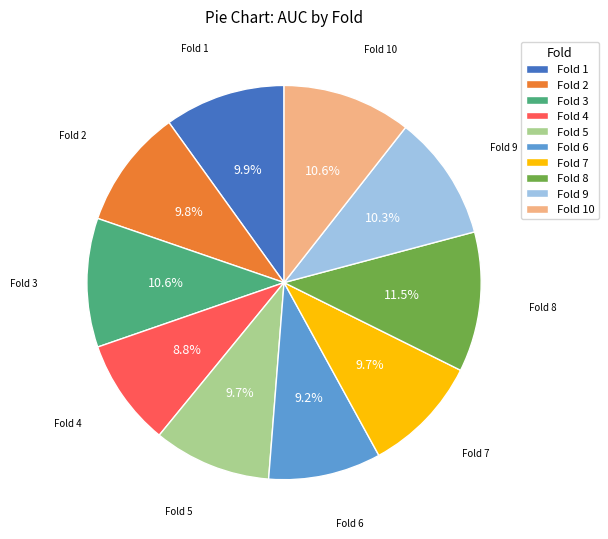

Which category has the biggest portion of the pie?

Fold 8